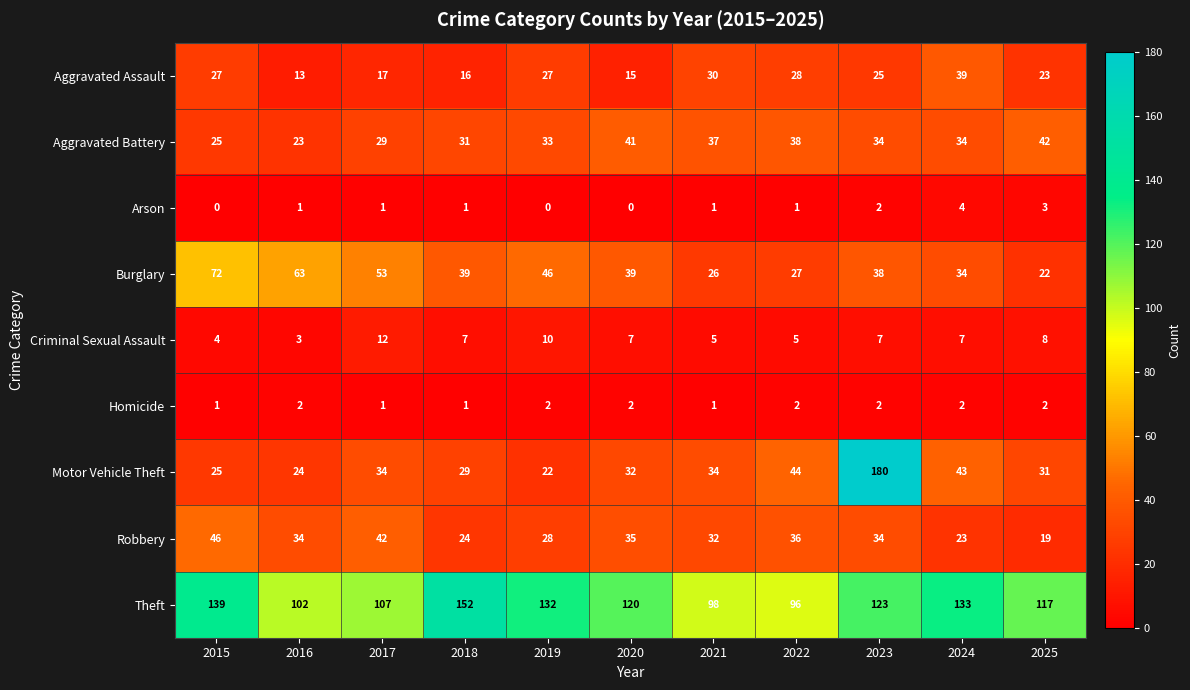

What is the spread (max minus min) of values at 2025?

115